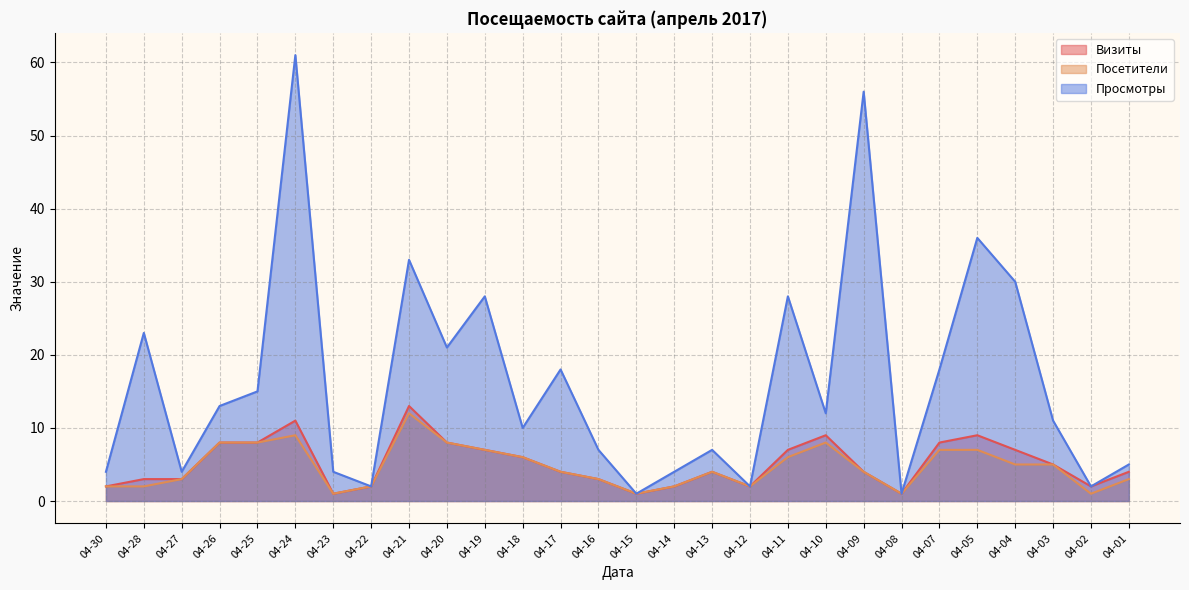

What is the difference between the highest and lowest values at 04-23?

3